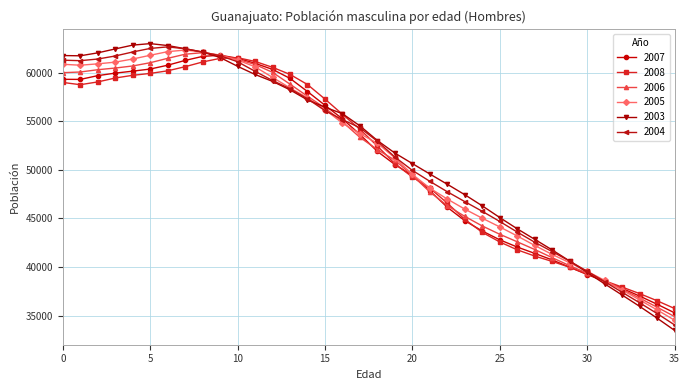

True or false: 2004 and 2003 cross at least once.

True